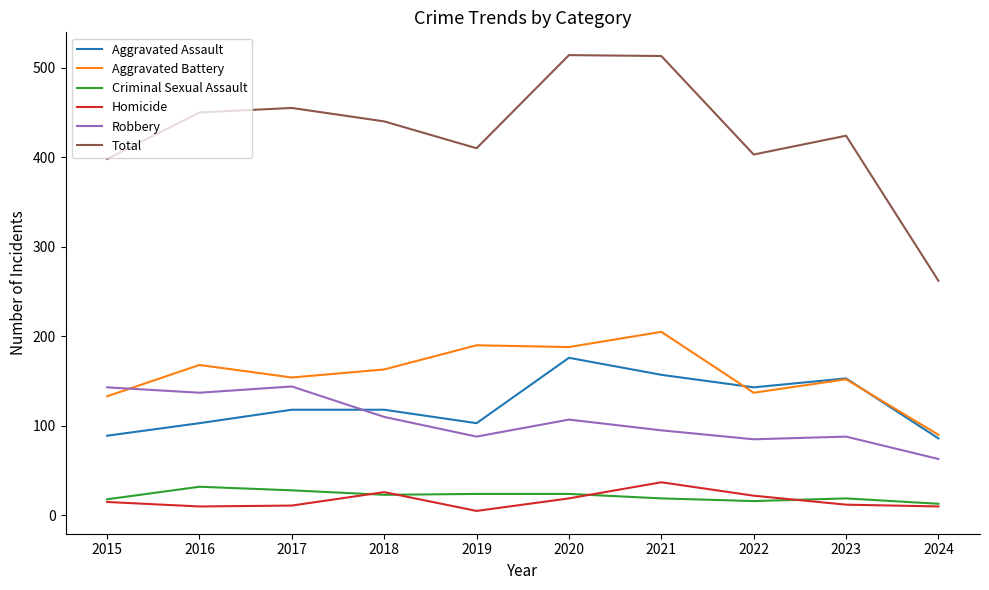

Where is Total nearest to the value 388?

2015